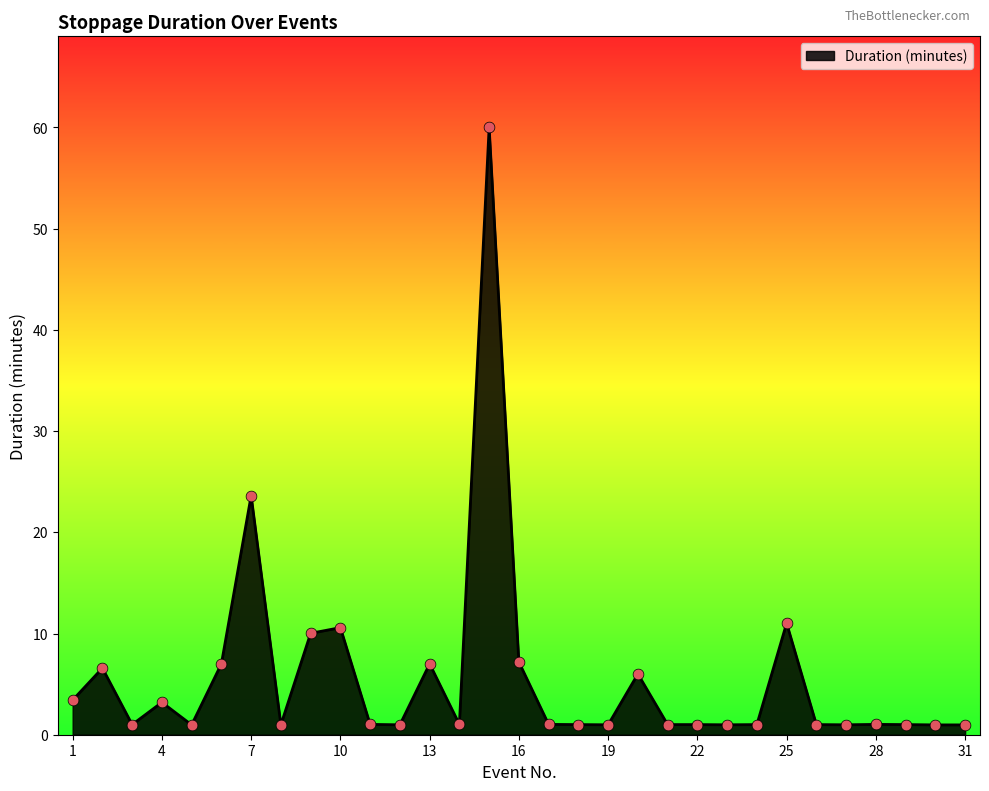

What is the maximum value shown in the chart?

60.0